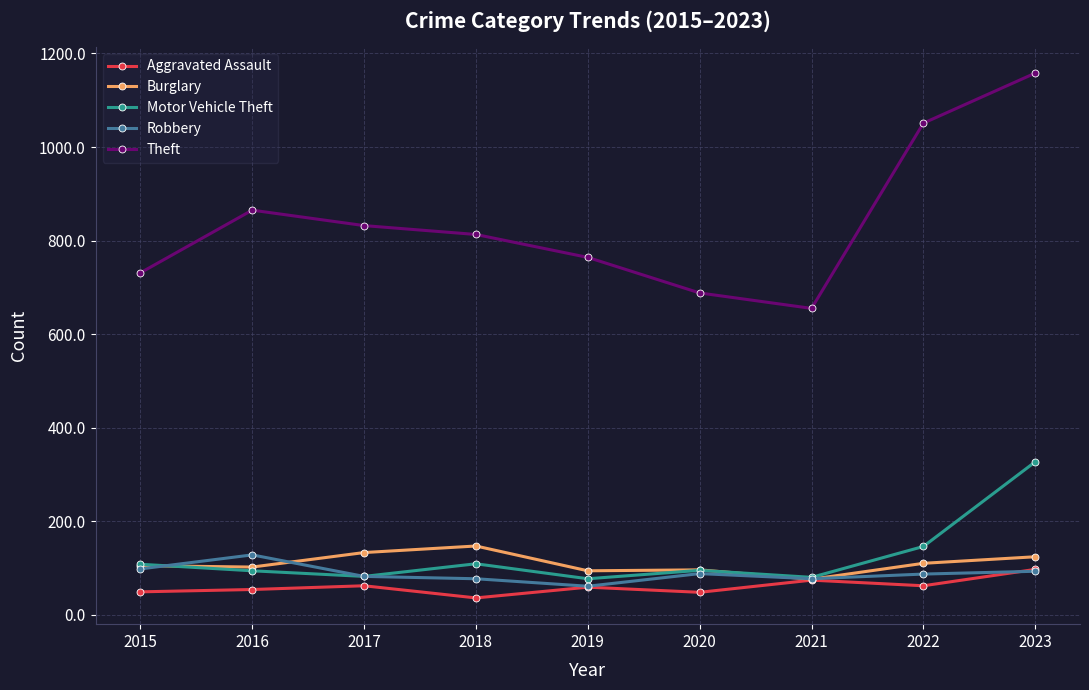

Is this an area chart (filled region under the line)?

No